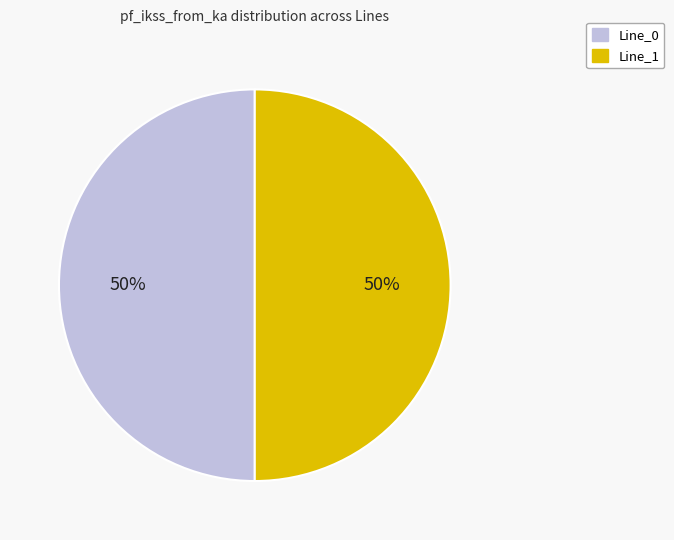

To the nearest percent, what is the average slice percentage?

50%